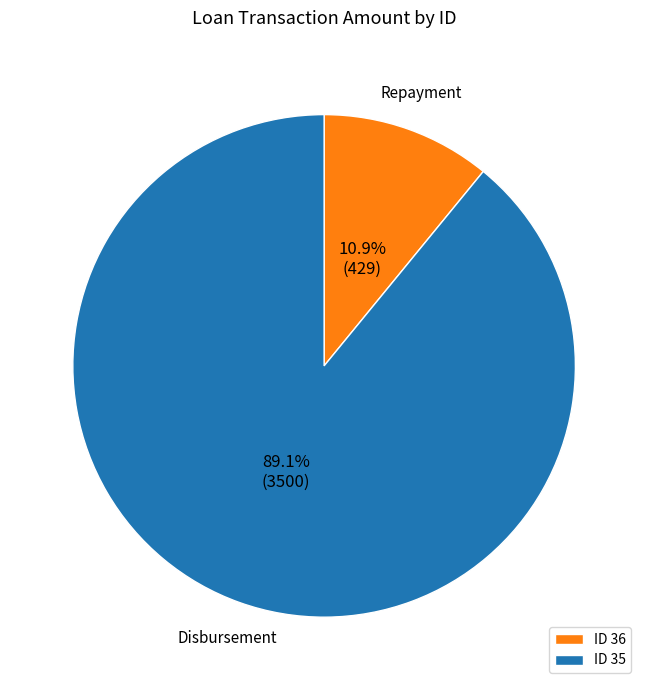

What is the largest slice in the pie chart?

ID 35